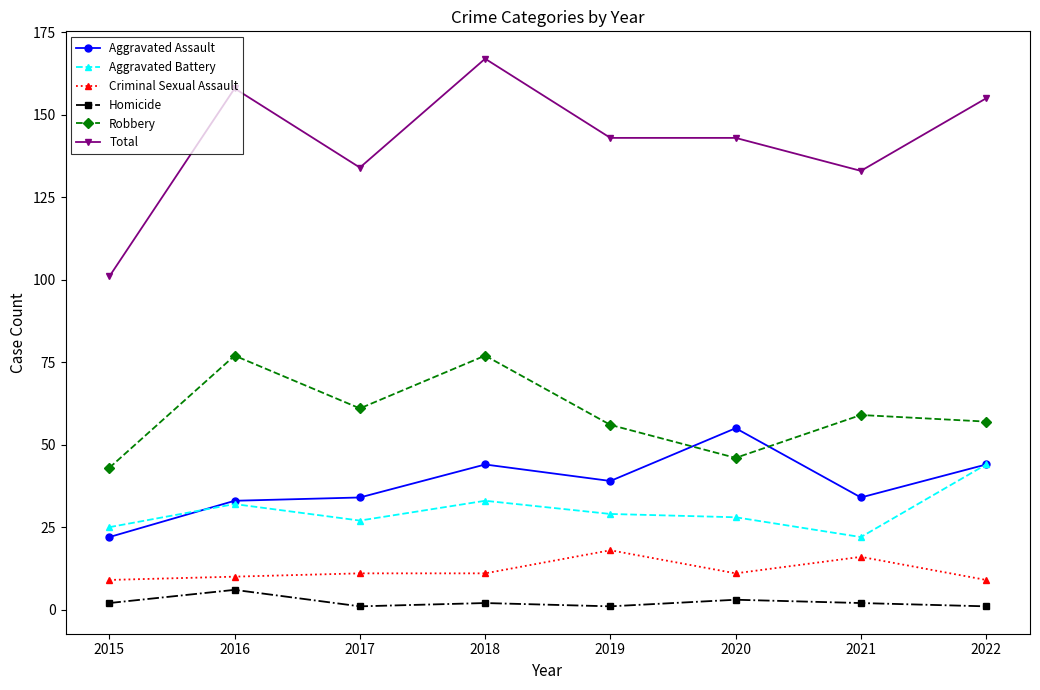

What is the lowest value of the Criminal Sexual Assault series?

9